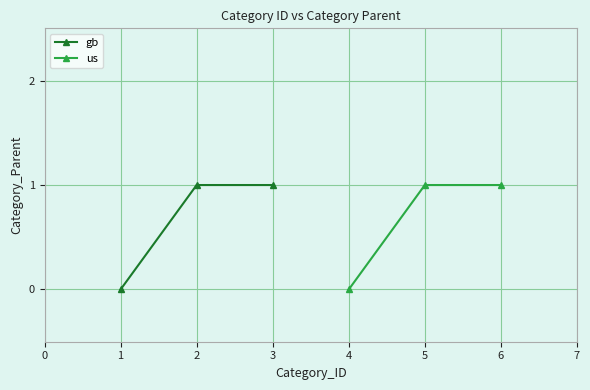

How many positive values does the gb series have?

2